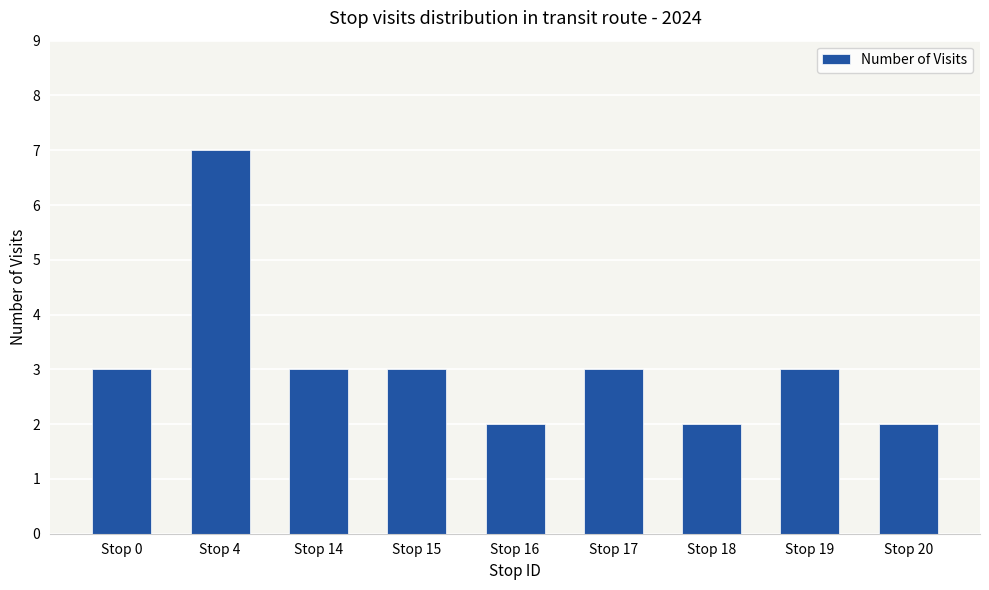

What is the maximum value shown in the chart?

7